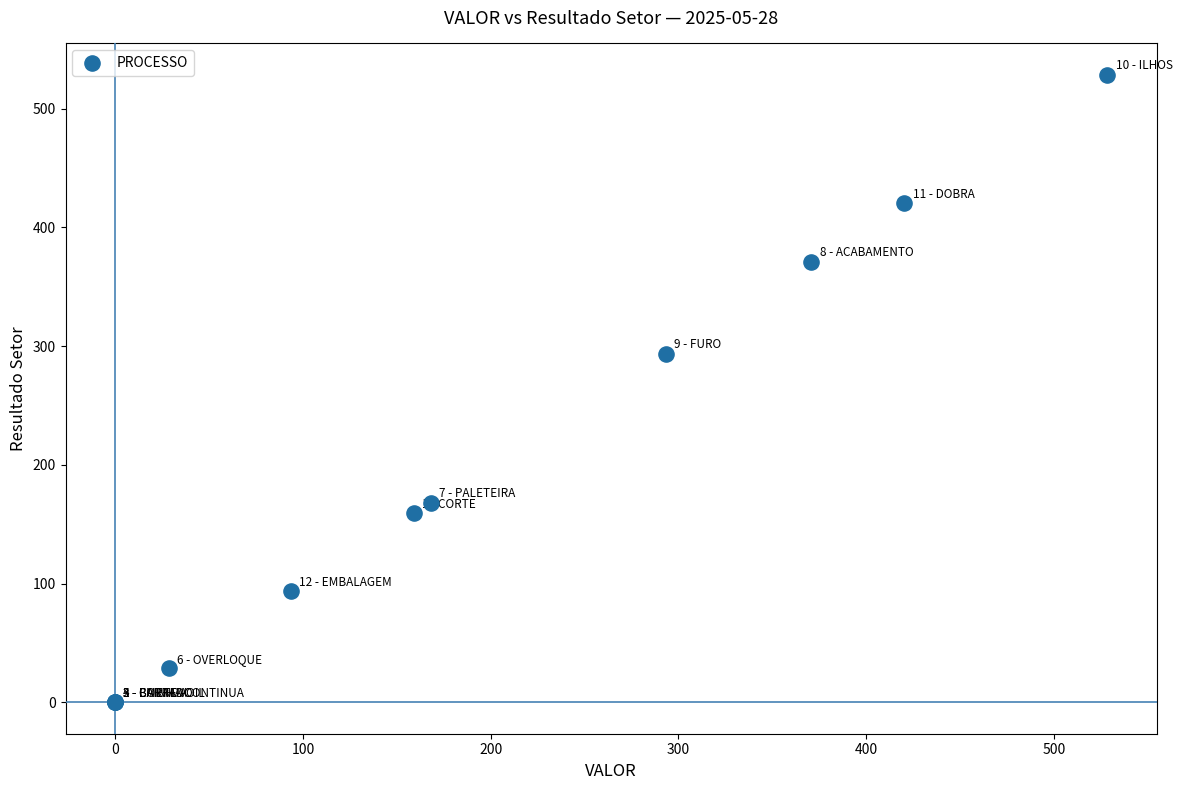

What Y value in the scatter plot is closest to 264?

293.4